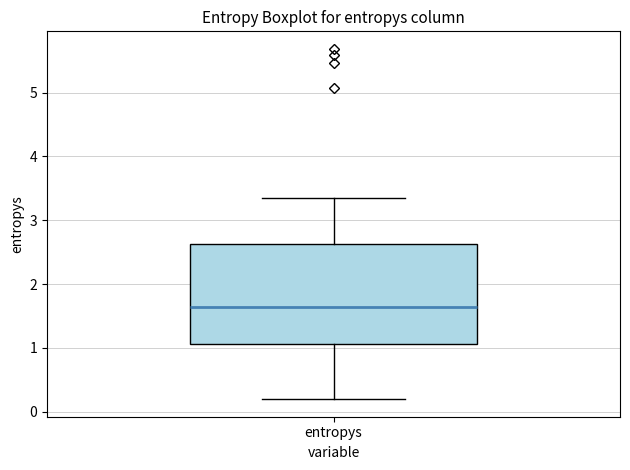

Read this box plot against the y-axis: the position of the median line, the range covered by the box, and the ends of both whiskers. The values are not printed on the chart, so give them approximately, as read against the axis.

median 1.6, box 1.1 to 2.6, whiskers 0.2 to 3.3